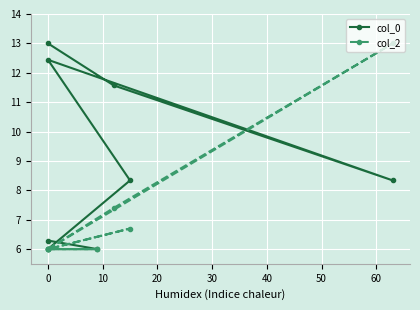

Which series has the widest spread of values?

col_0